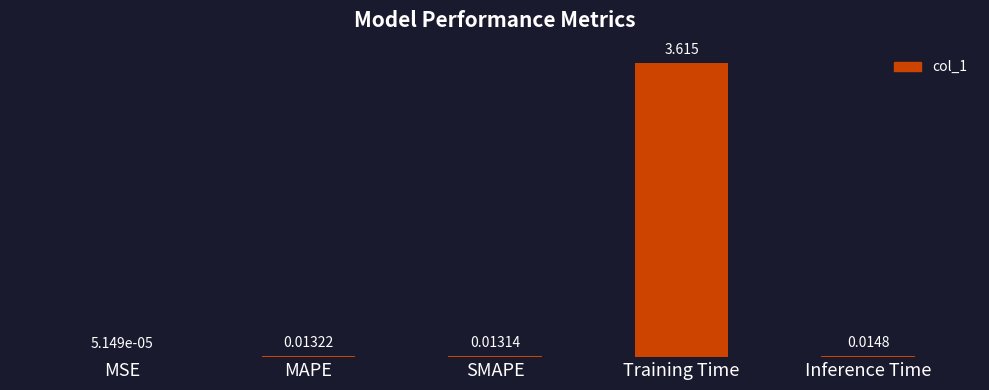

Which label corresponds to the largest value in the chart?

Training Time